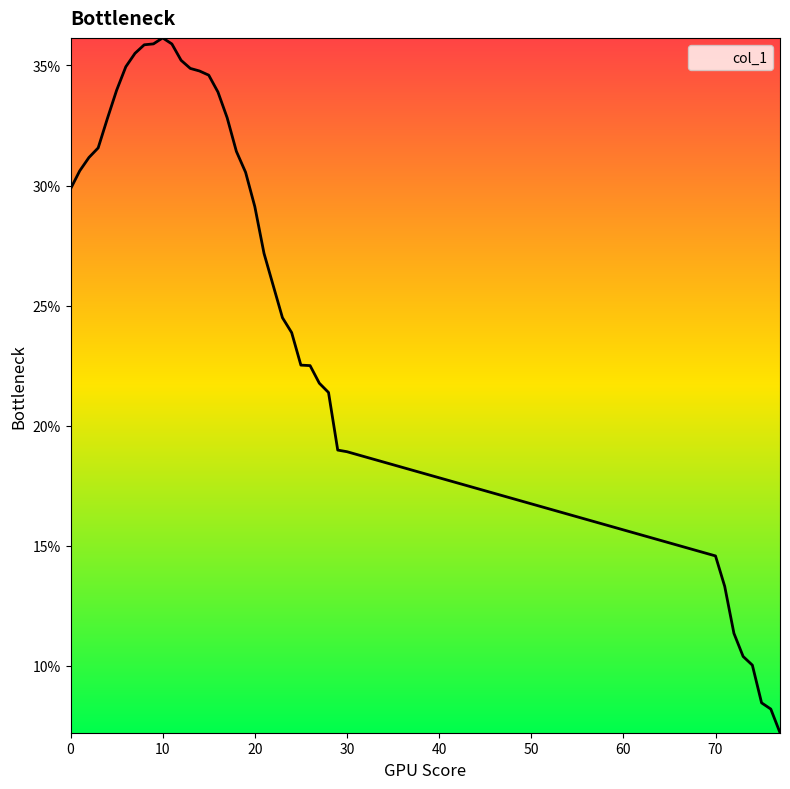

How many categories are shown in the chart?

39